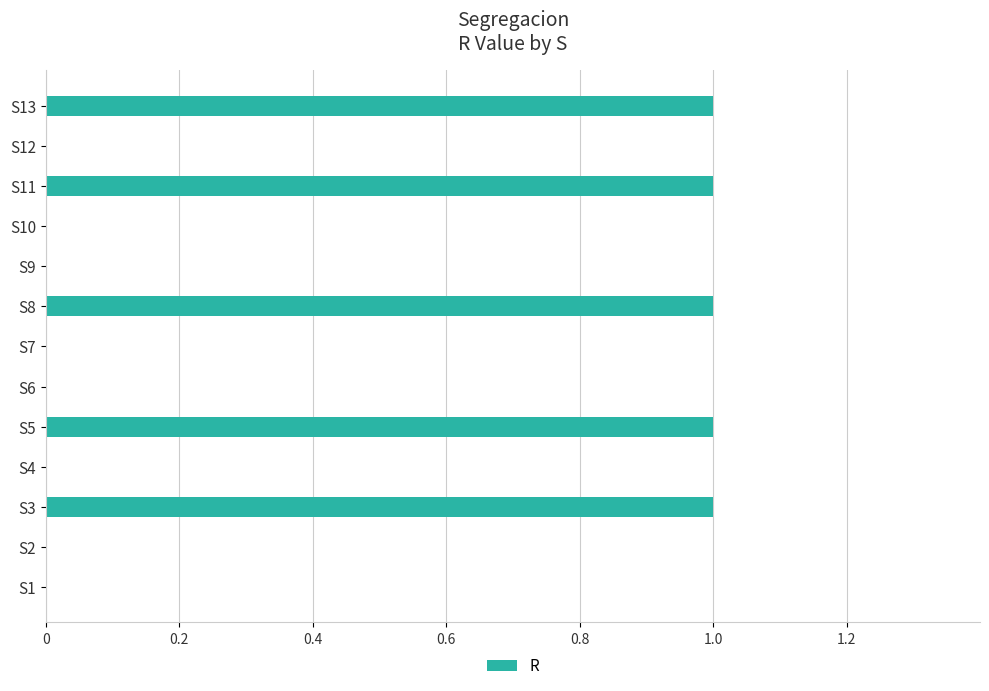

Is it true that the value at S6 is 0?

True